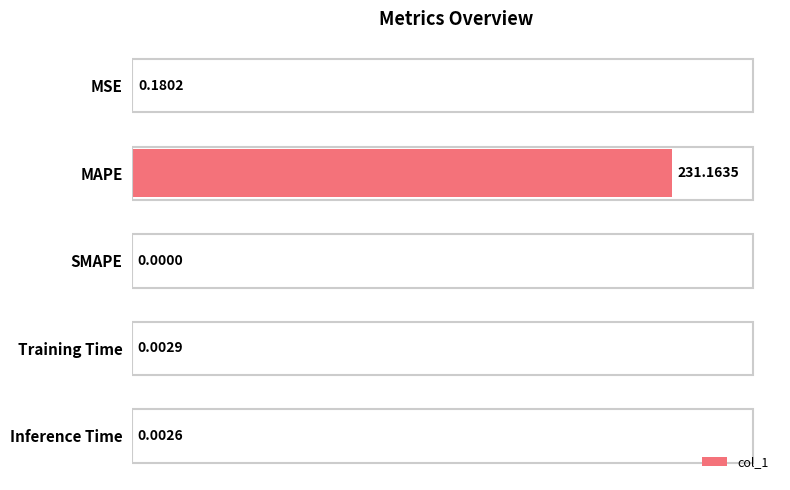

Between MAPE and Training Time, which is larger?

MAPE